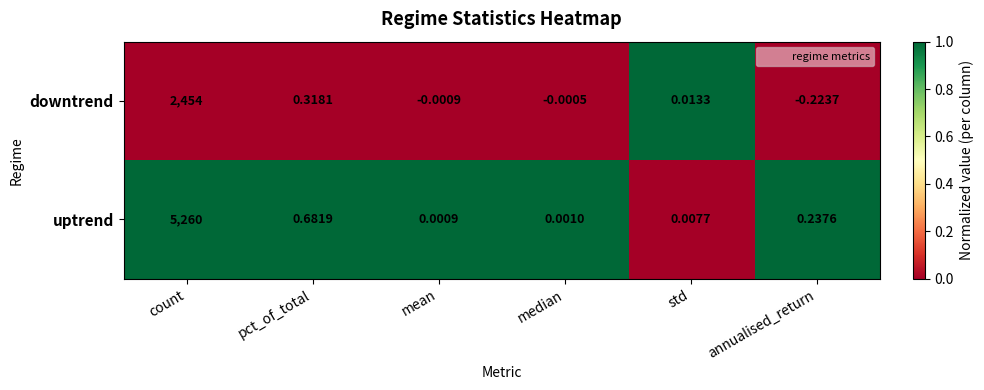

List the labels in order of uptrend value, largest first.

count, pct_of_total, annualised_return, std, median, mean